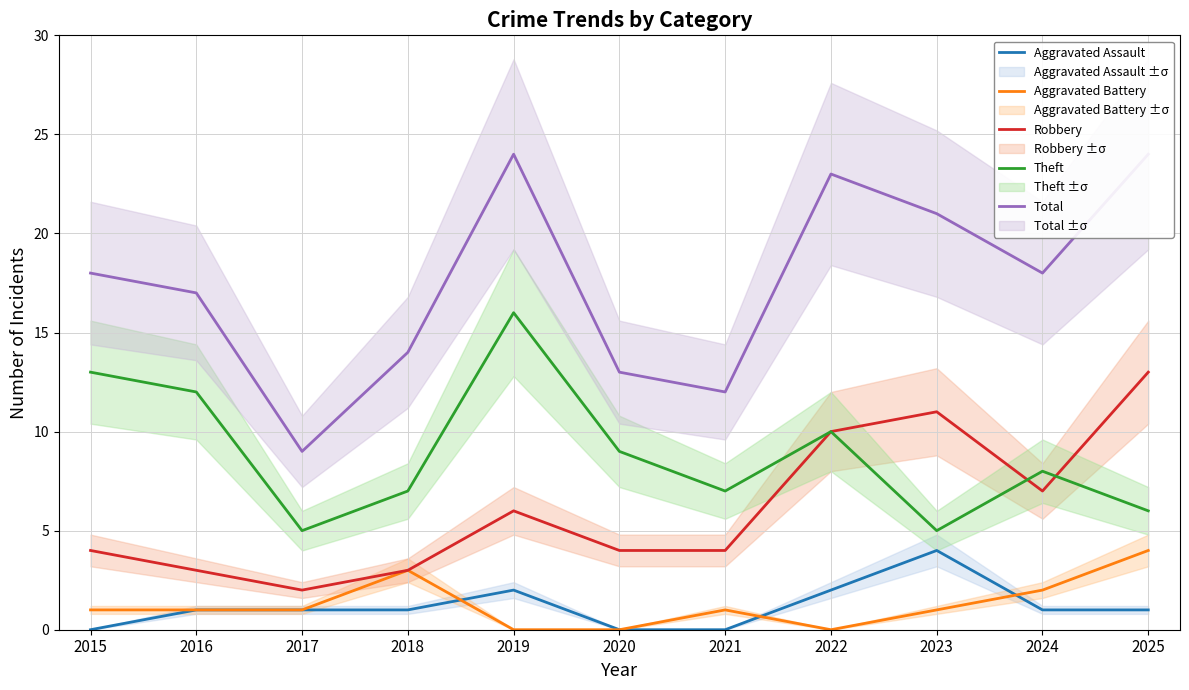

True or false: Aggravated Battery and Total cross at least once.

False